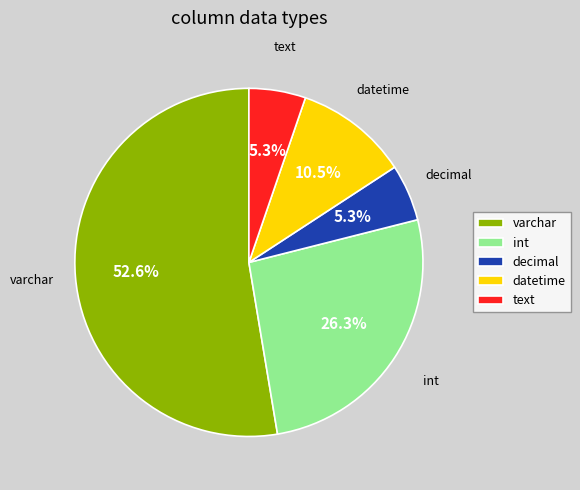

Which has a higher value, varchar or int?

varchar